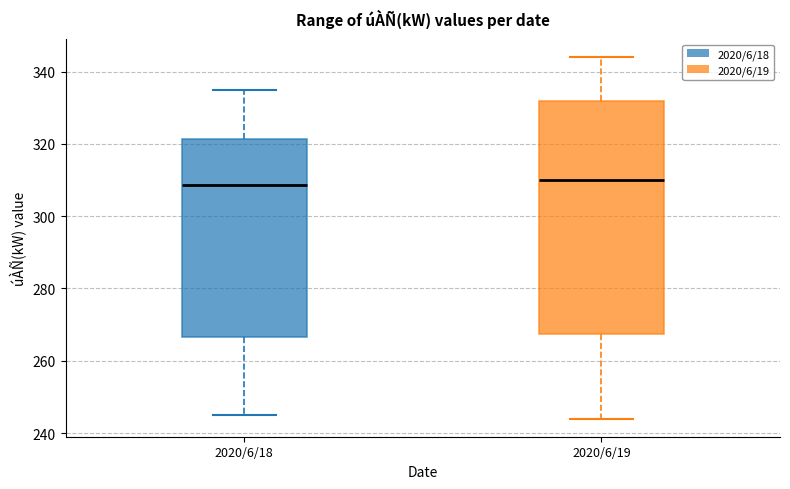

Reading left to right, transcribe this box plot: for each box, give where its median line is, the range the box spans, and where its two whiskers end, as read against the y-axis. The values are not printed on the chart, so give them approximately, as read against the axis.

2020/6/18: median 308, box 266 to 322, whiskers 246 to 336
2020/6/19: median 310, box 268 to 332, whiskers 244 to 344